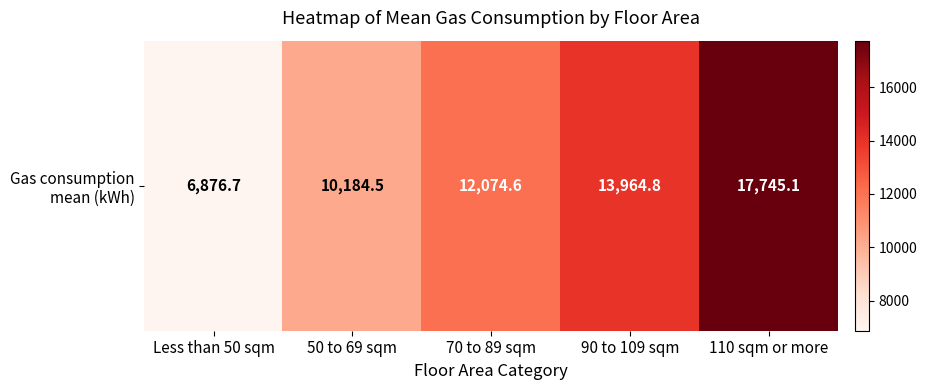

What is the minimum value shown in the chart?

6876.7